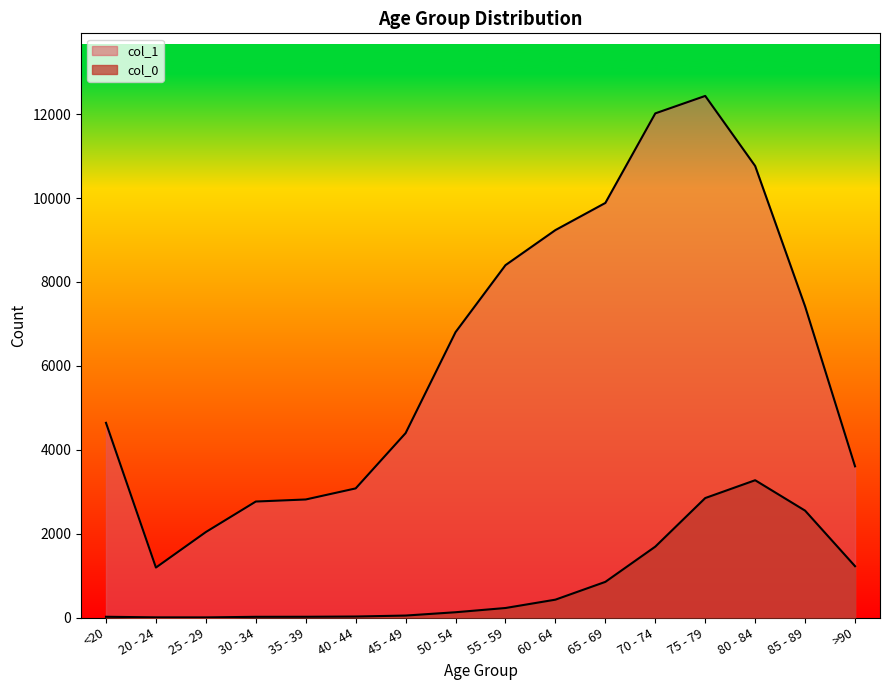

What is the difference between the col_1 values at 45 - 49 and 50 - 54?

2407